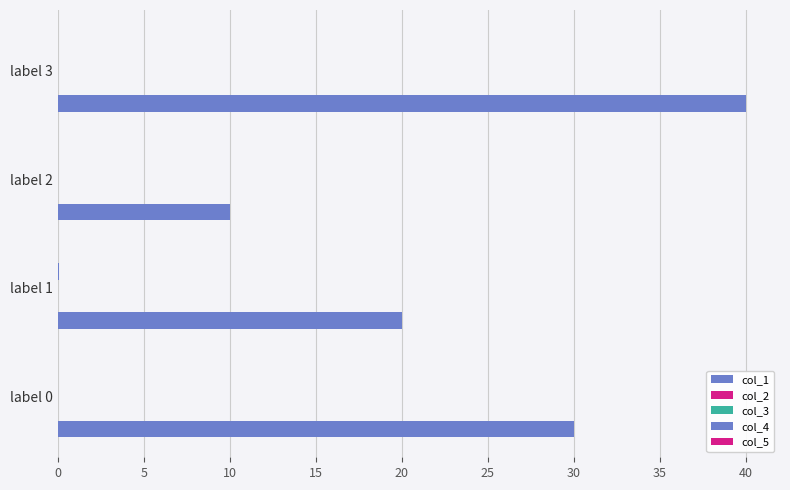

How many categories are shown in the chart?

4